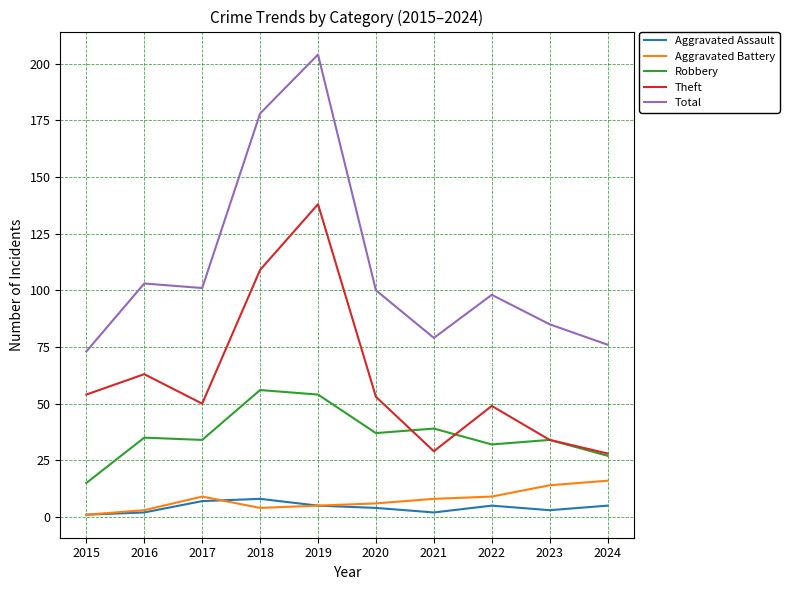

What is the sum of all Aggravated Battery values?

75